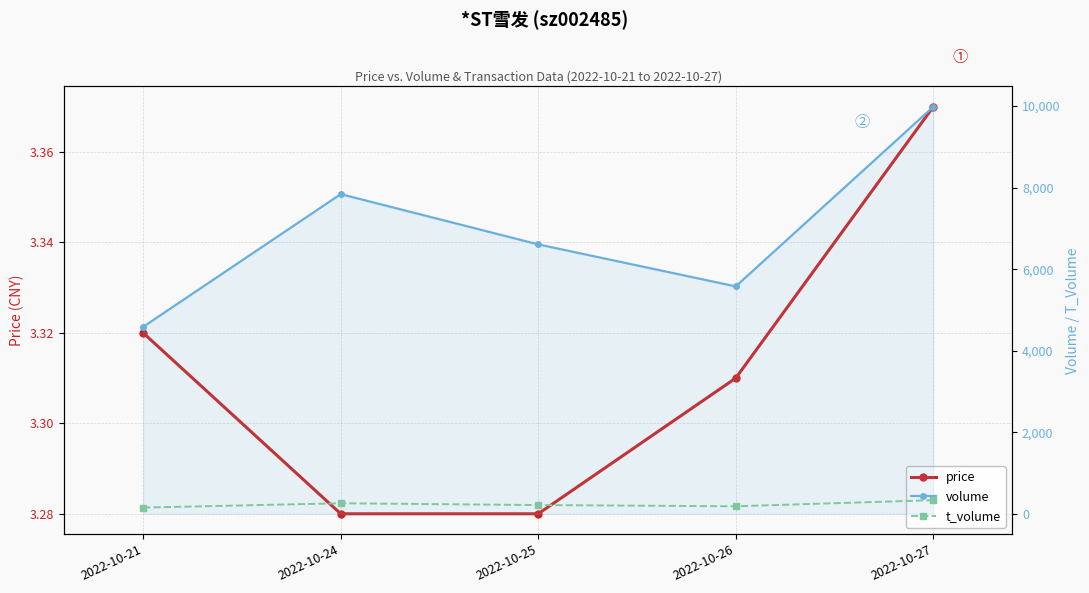

What is the value of the volume point at the 5th from the left?

9981.0